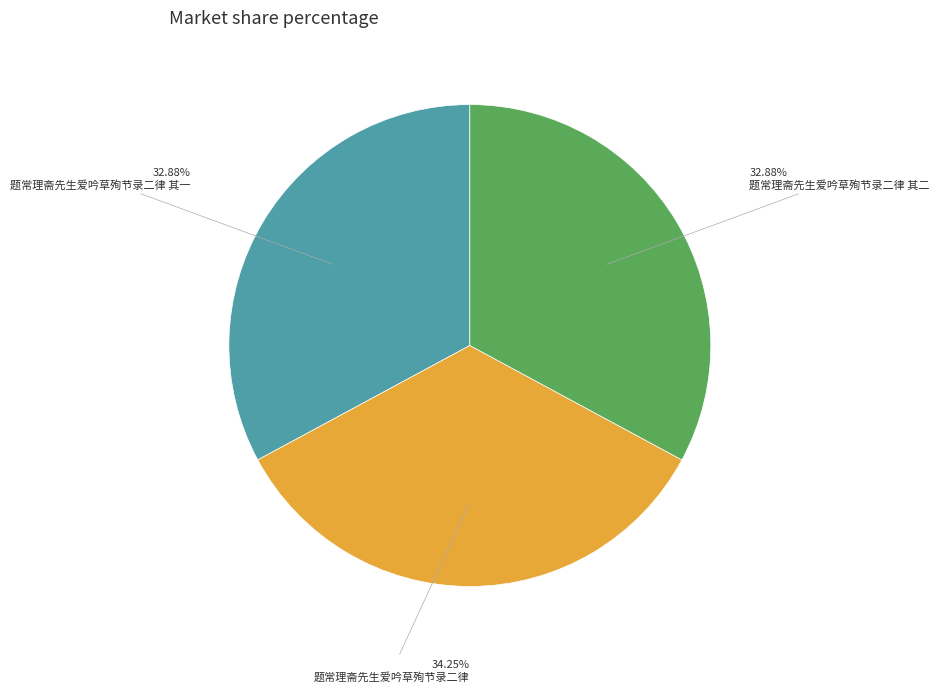

Approximately how many times larger is the value at 题常理斋先生爱吟草殉节录二律 compared to 题常理斋先生爱吟草殉节录二律 其二?

1.0